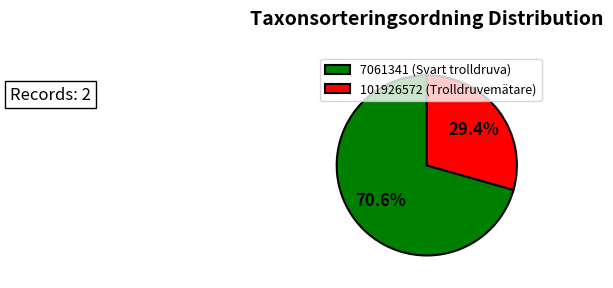

Does 101926572 (Trolldruvemätare) represent more than half of the total?

No